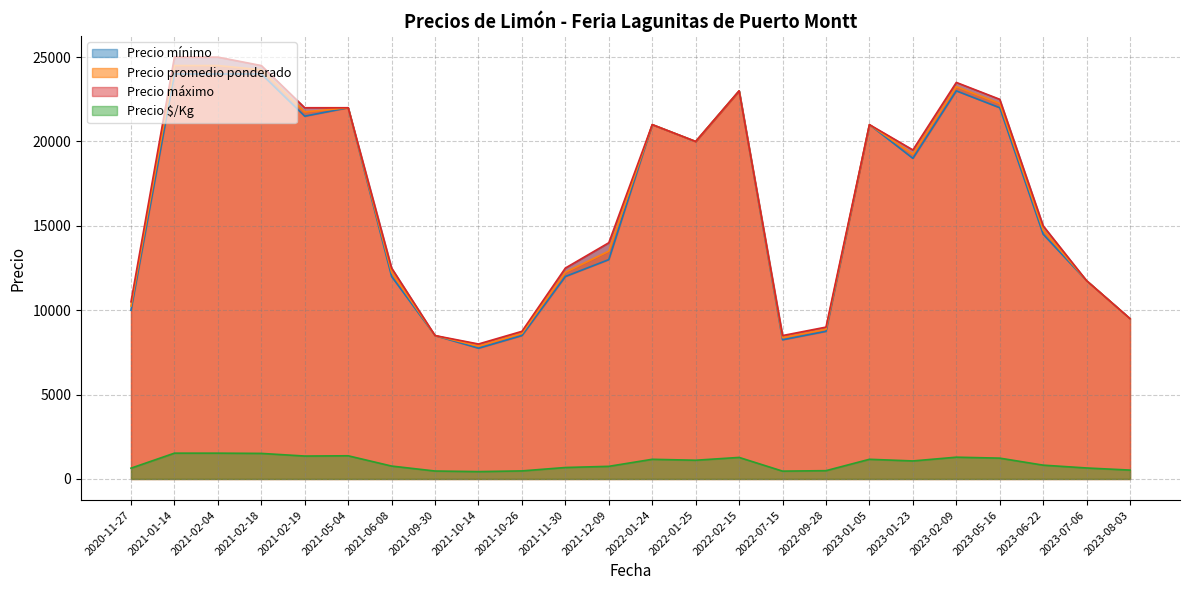

Is the value of Precio $/Kg at 2023-08-03 greater than the value of Precio promedio ponderado at 2021-02-04?

No